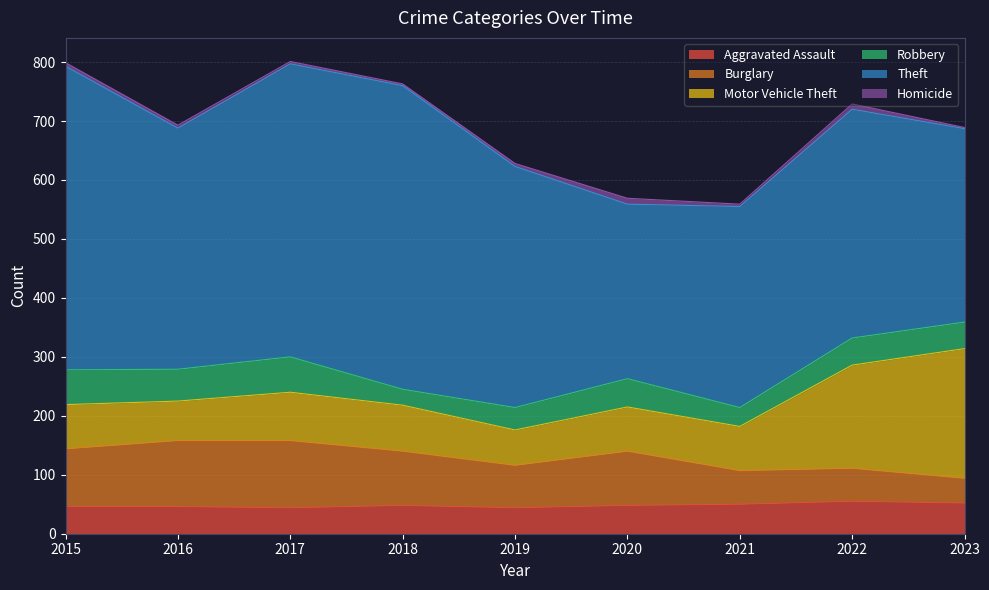

How many series are shown in this chart?

6